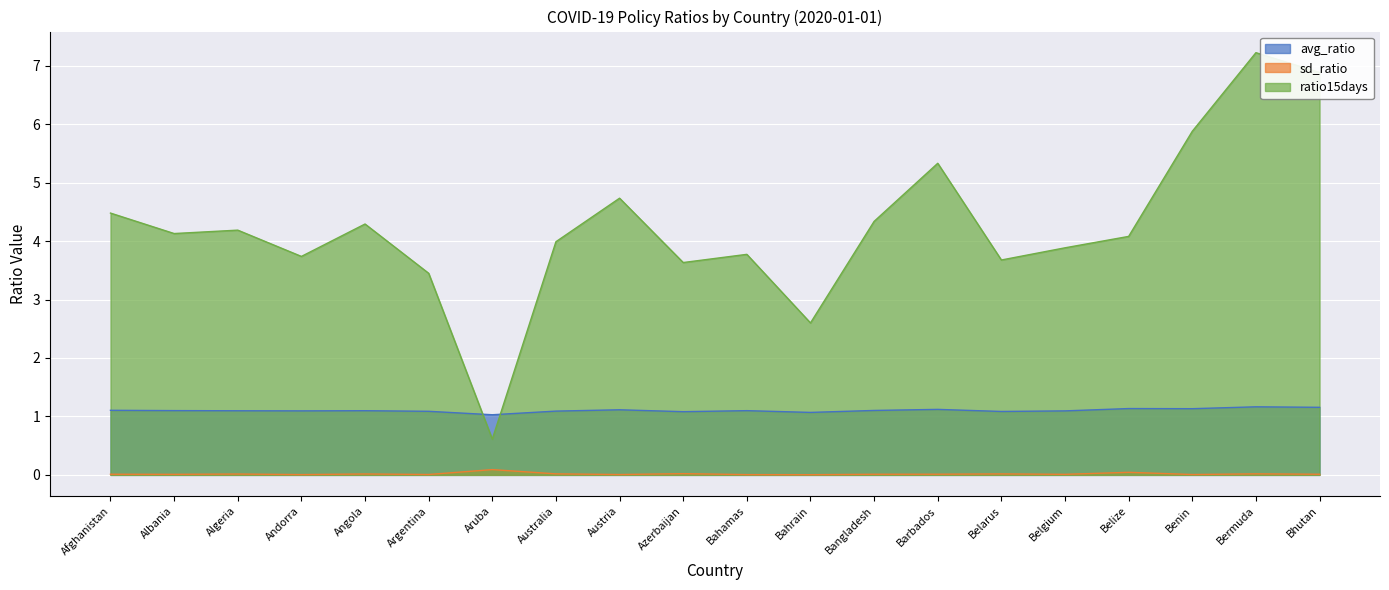

Reading left to right, what are all the values shown in this chart?

avg_ratio: Afghanistan=1.1	Albania=1.1	Algeria=1.1	Andorra=1.1	Angola=1.1	Argentina=1.1	Aruba=1.0	Australia=1.1	Austria=1.1	Azerbaijan=1.1	Bahamas=1.1	Bahrain=1.1	Bangladesh=1.1	Barbados=1.1	Belarus=1.1	Belgium=1.1	Belize=1.1	Benin=1.1	Bermuda=1.2	Bhutan=1.2
sd_ratio: Afghanistan=0.0	Albania=0.0	Algeria=0.0	Andorra=0.0	Angola=0.0	Argentina=0.0	Aruba=0.1	Australia=0.0	Austria=0.0	Azerbaijan=0.0	Bahamas=0.0	Bahrain=0.0	Bangladesh=0.0	Barbados=0.0	Belarus=0.0	Belgium=0.0	Belize=0.0	Benin=0.0	Bermuda=0.0	Bhutan=0.0
ratio15days: Afghanistan=4.5	Albania=4.1	Algeria=4.2	Andorra=3.7	Angola=4.3	Argentina=3.4	Aruba=0.6	Australia=4.0	Austria=4.7	Azerbaijan=3.6	Bahamas=3.8	Bahrain=2.6	Bangladesh=4.3	Barbados=5.3	Belarus=3.7	Belgium=3.9	Belize=4.1	Benin=5.9	Bermuda=7.2	Bhutan=6.9